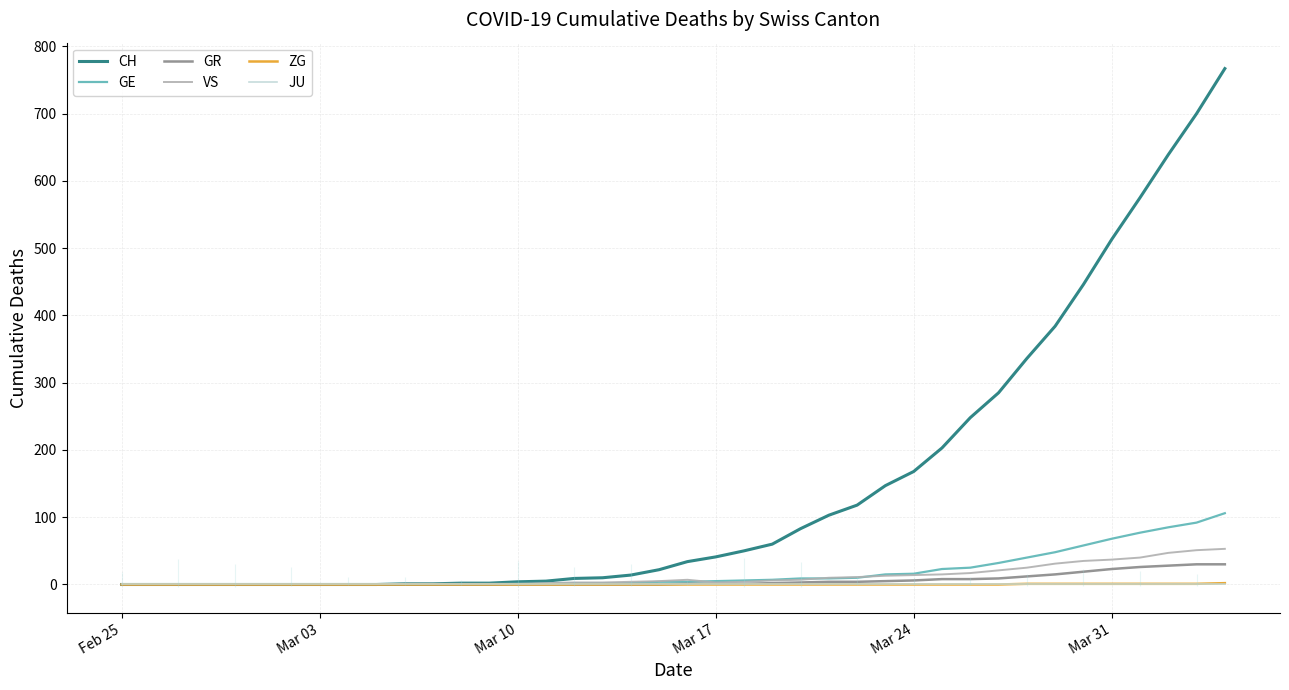

Is it true that ZG equals 0 at Mar 24?

True